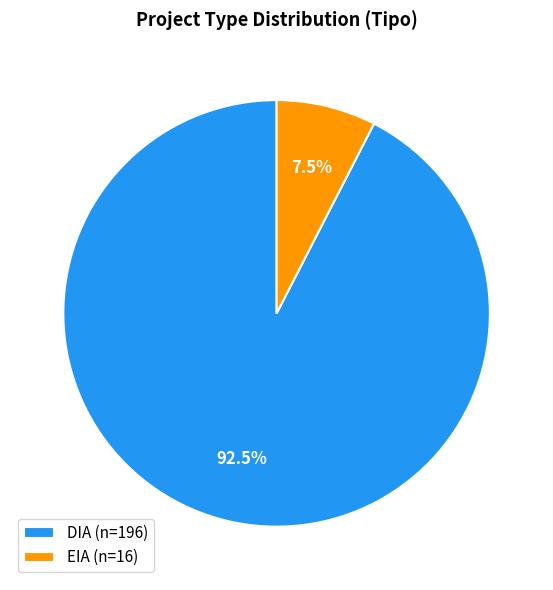

How many slices are in this pie chart?

2